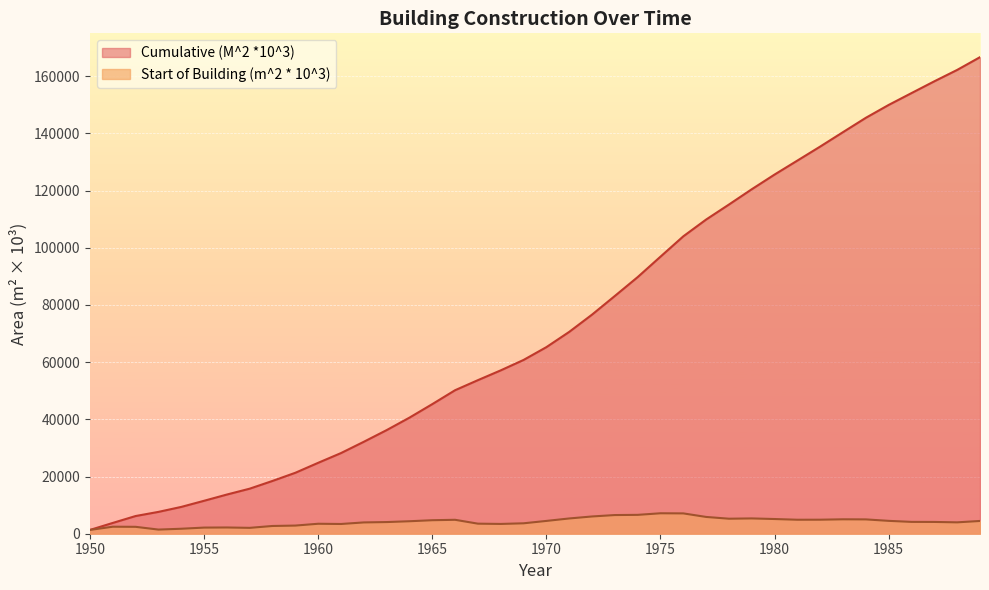

Which series has the largest total across all categories?

Cumulative (M^2 *10^3)